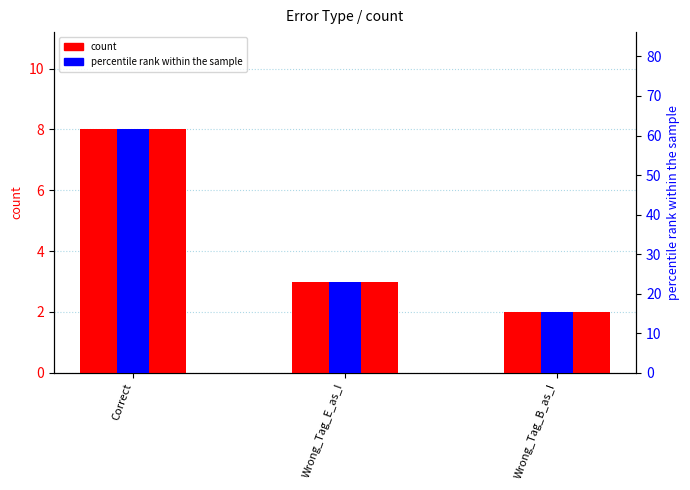

At which label is count closest to 5?

Wrong_Tag_E_as_I